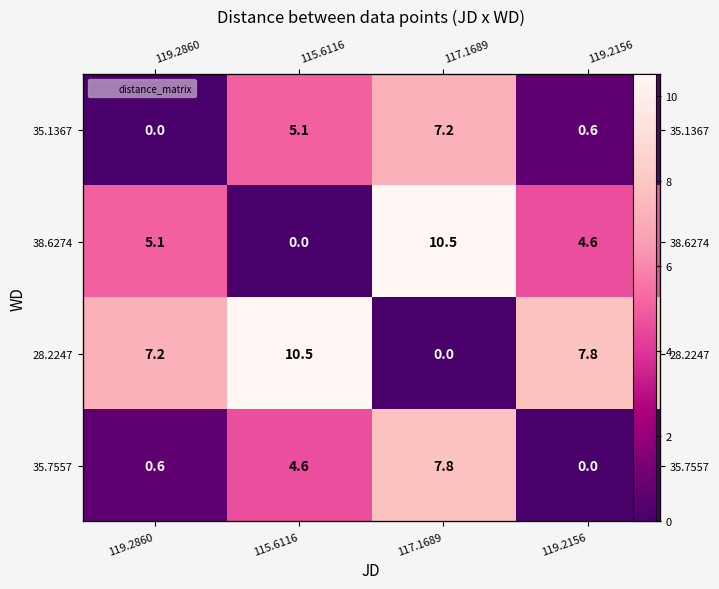

What is the difference between the maximum and minimum values in the 28.2247 series?

10.5